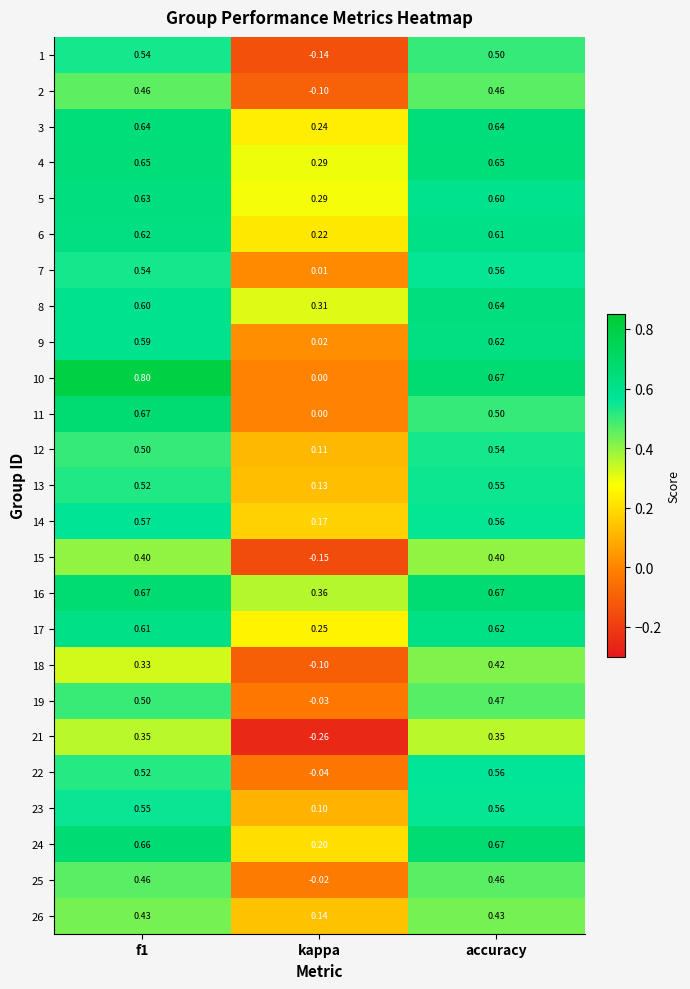

At which label is 2 closest to 0?

kappa